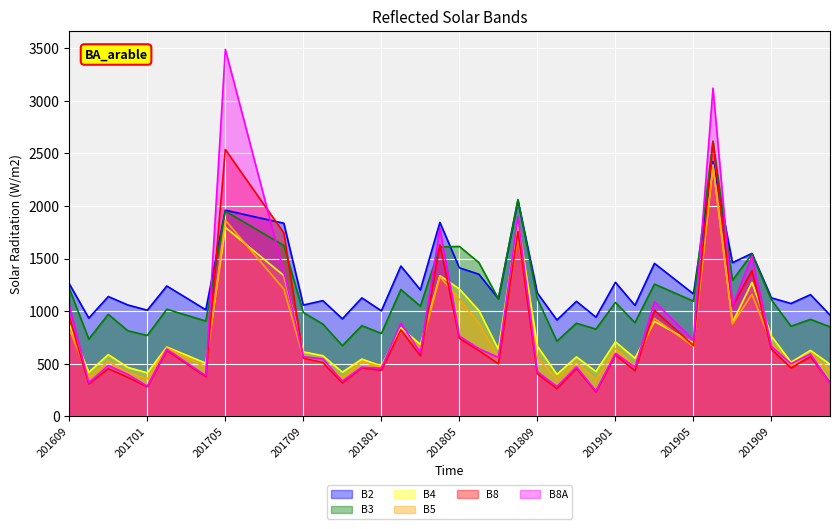

True or false: B5 and B2 intersect in this chart.

False